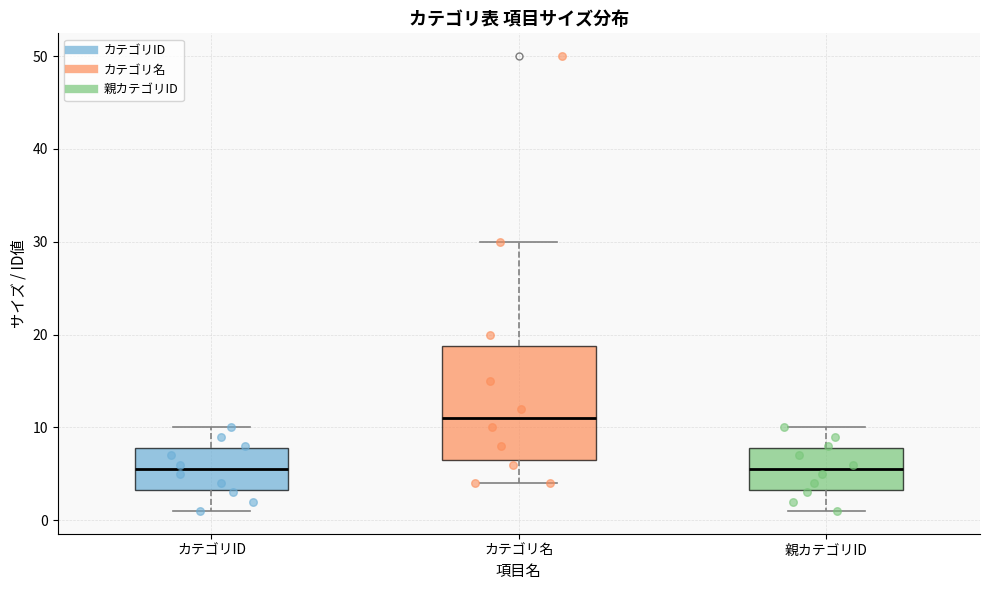

Comparing the boxes themselves (not the whiskers), which one is the tallest?

カテゴリ名